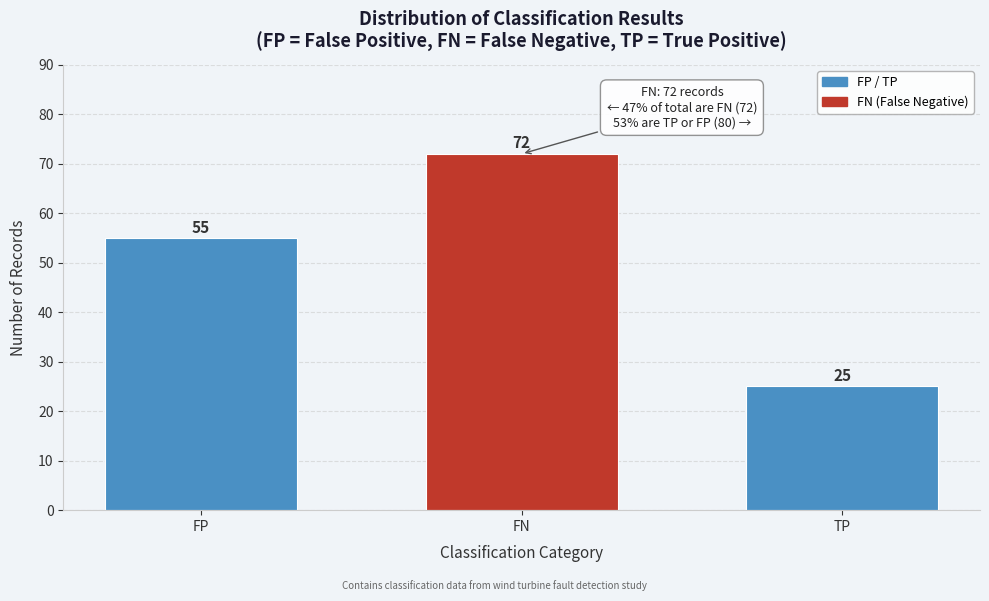

Reading right to left, what are all the values shown in this chart?

TP=25	FN=72	FP=55